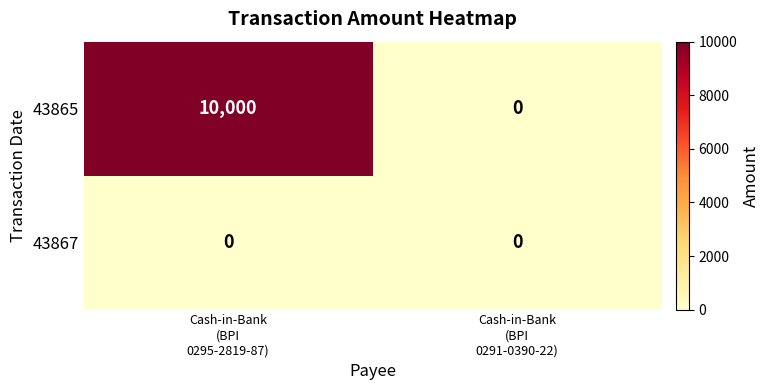

At which category is the sum across all series the highest?

Cash-in-Bank
(BPI
0295-2819-87)